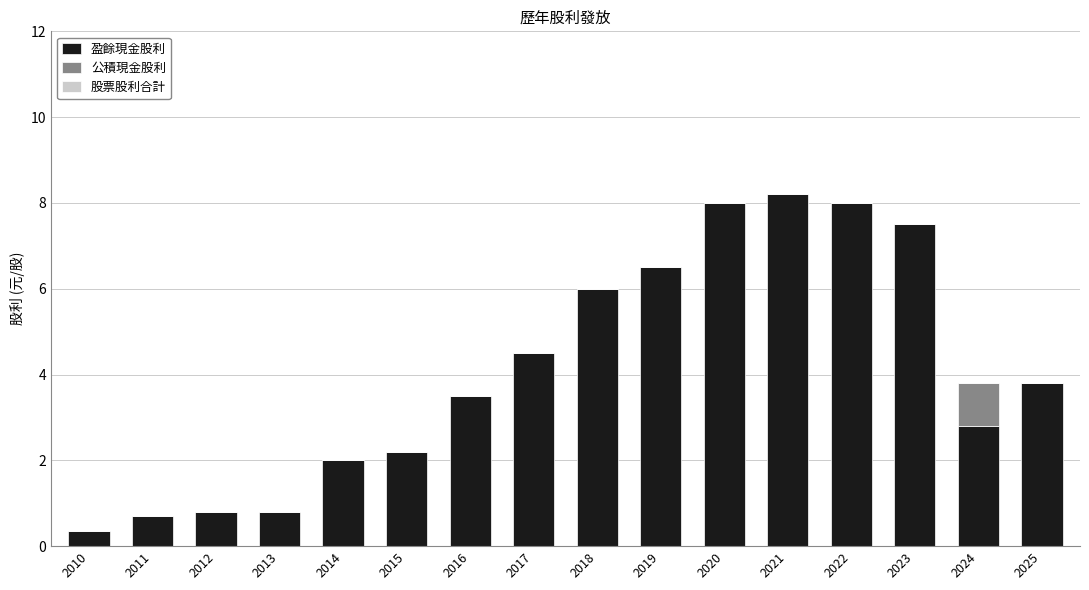

The value of 盈餘現金股利 at 2023 is 2.6. True or false?

False